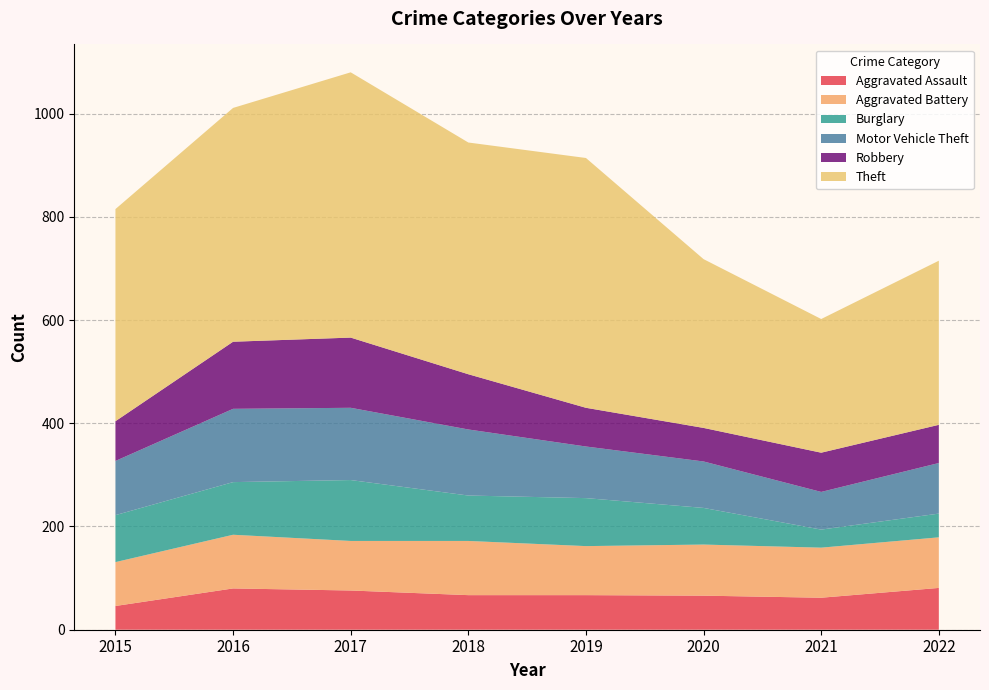

Reading left to right, what are all the values shown in this chart?

Aggravated Assault: 2015=46	2016=80	2017=76	2018=67	2019=67	2020=66	2021=62	2022=81
Aggravated Battery: 2015=85	2016=104	2017=96	2018=105	2019=95	2020=99	2021=97	2022=98
Burglary: 2015=91	2016=102	2017=118	2018=88	2019=93	2020=71	2021=35	2022=46
Motor Vehicle Theft: 2015=105	2016=142	2017=140	2018=128	2019=100	2020=90	2021=73	2022=98
Robbery: 2015=77	2016=130	2017=136	2018=107	2019=75	2020=65	2021=76	2022=74
Theft: 2015=411	2016=453	2017=514	2018=449	2019=484	2020=327	2021=259	2022=318